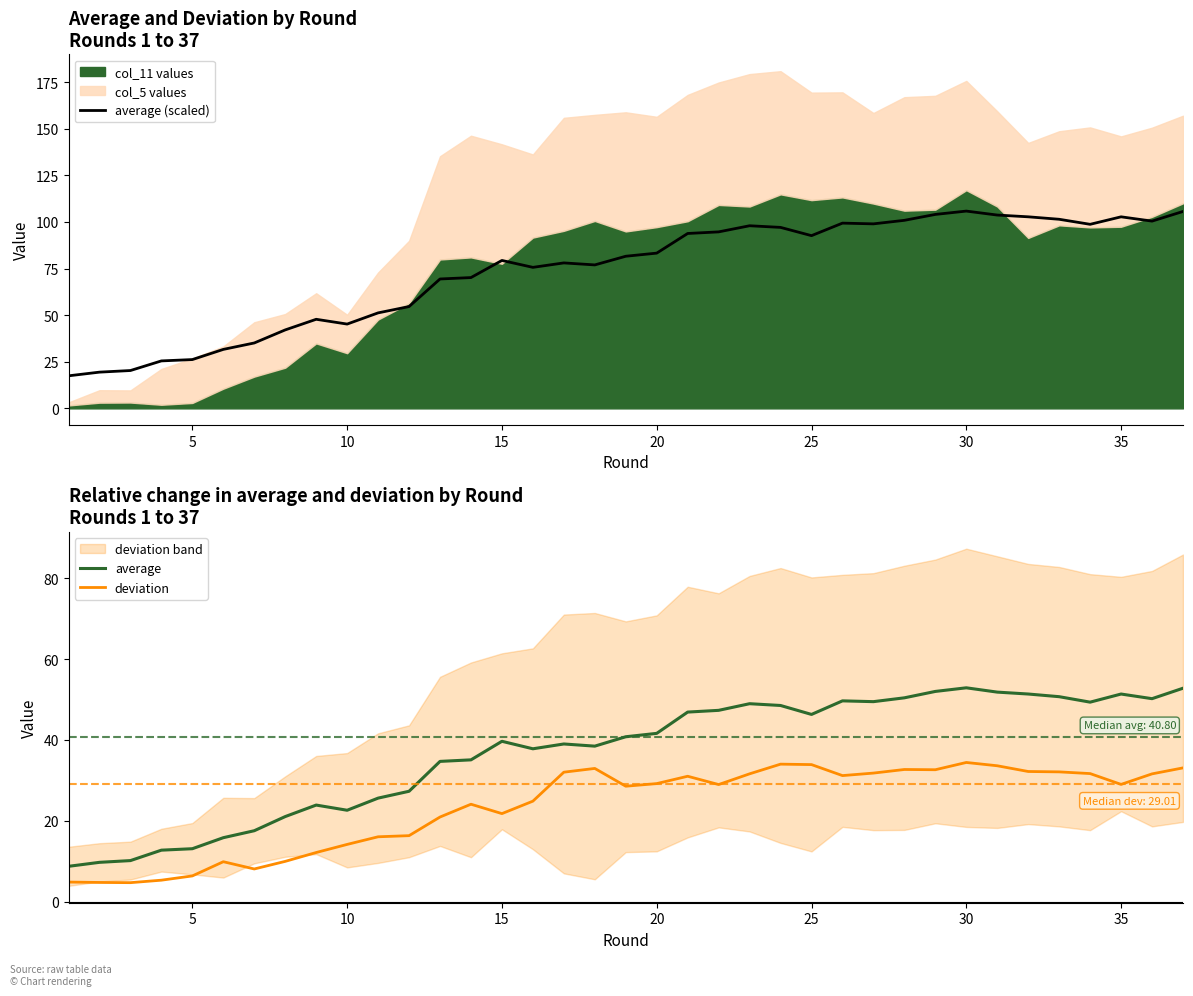

True or false: average (scaled) has a value of 83.3 at 20.

True